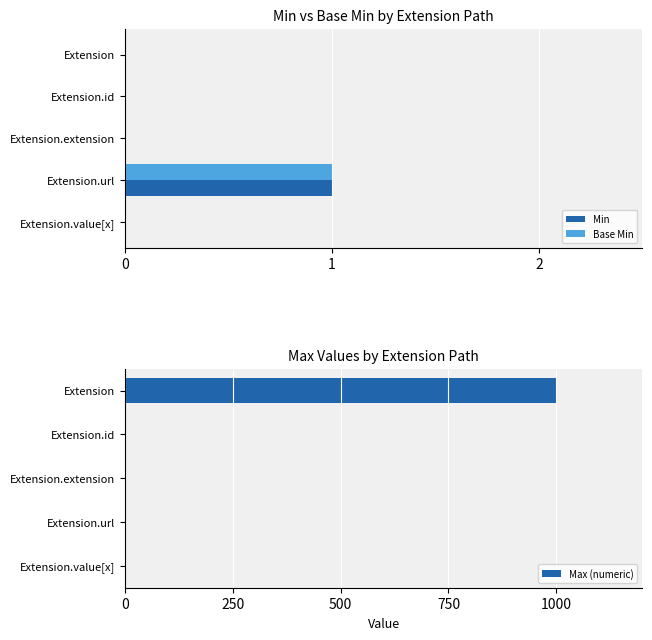

The Base Min series shows 0 at Extension.value[x]. True or false?

True